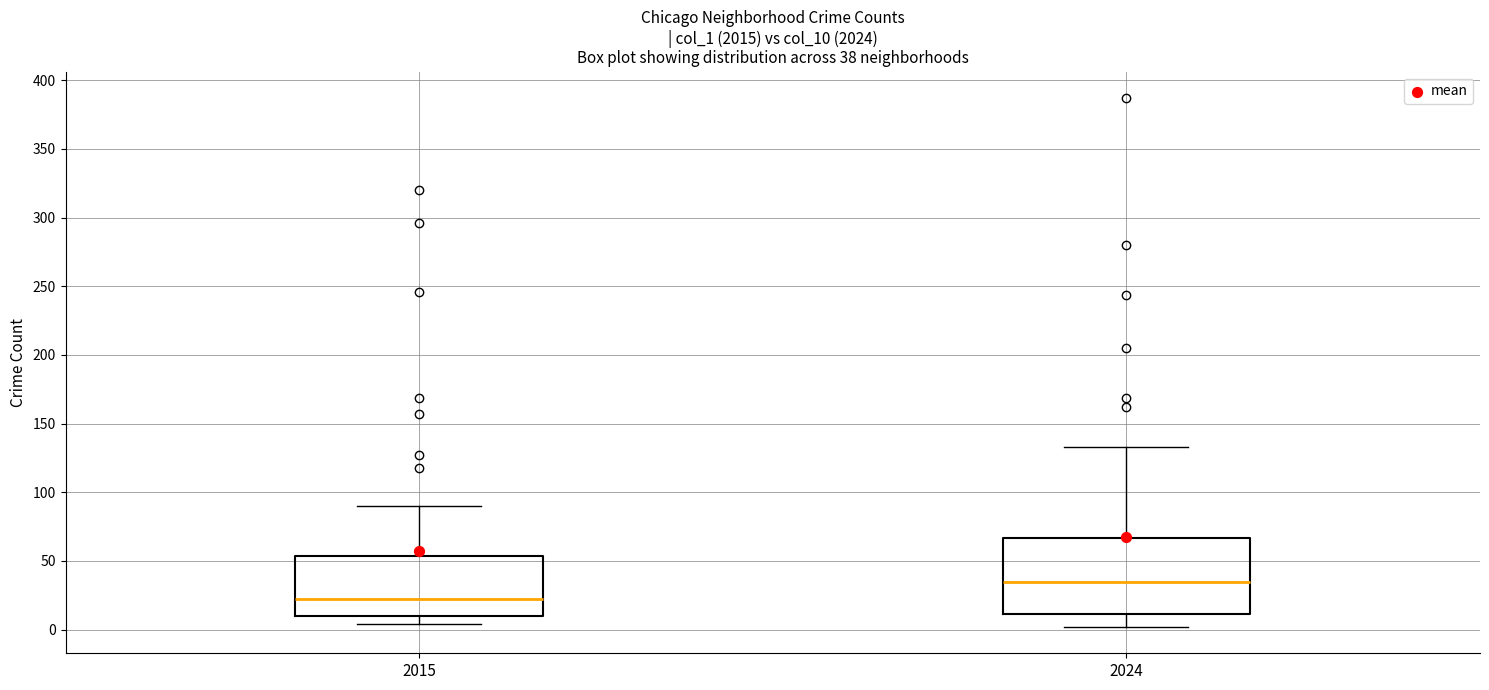

Which box has the lowest median line?

2015